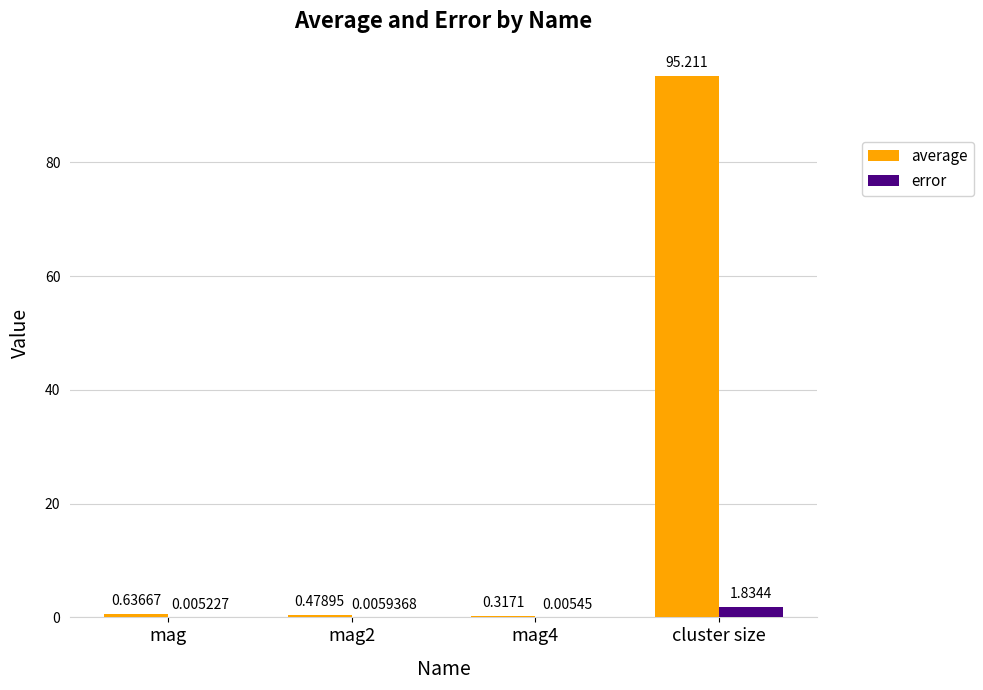

Which category has the highest value across all series?

cluster size